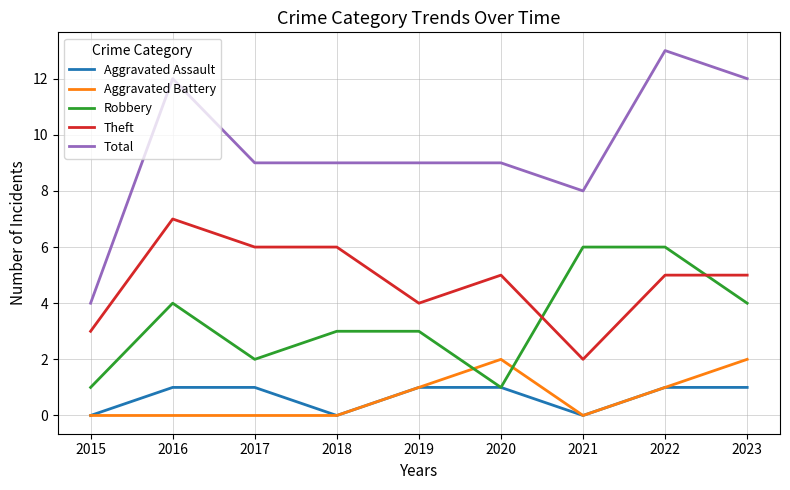

Which series has the largest total across all categories?

Total